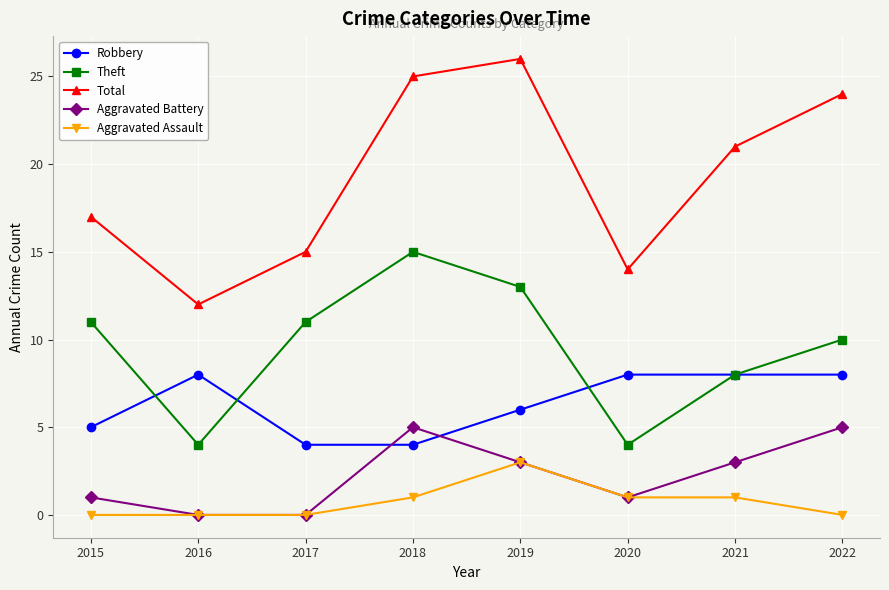

Is this an area chart (filled region under the line)?

No